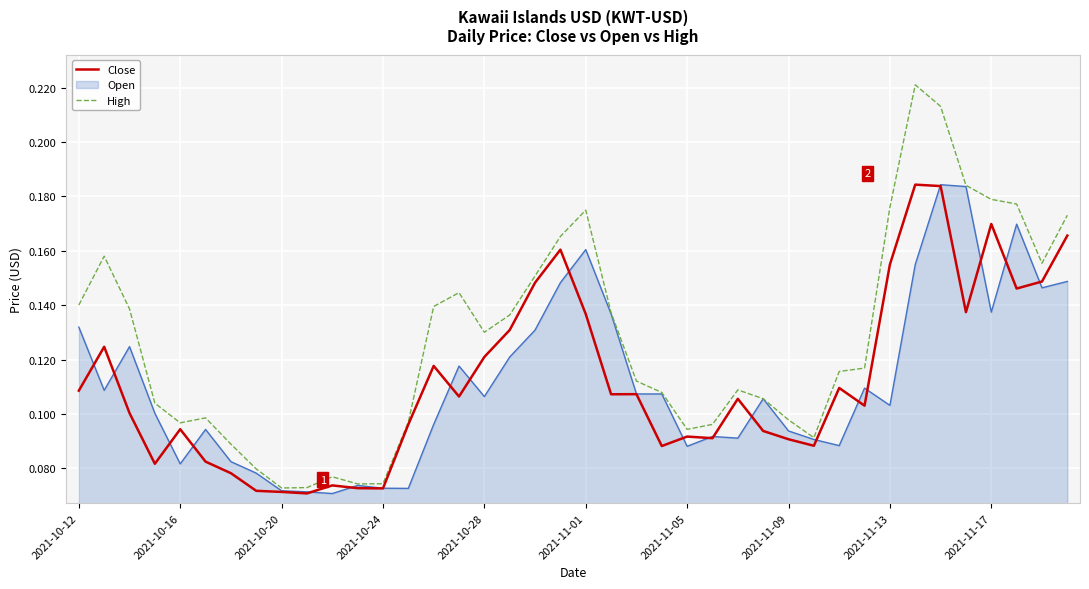

Which series has the largest range (max minus min)?

High